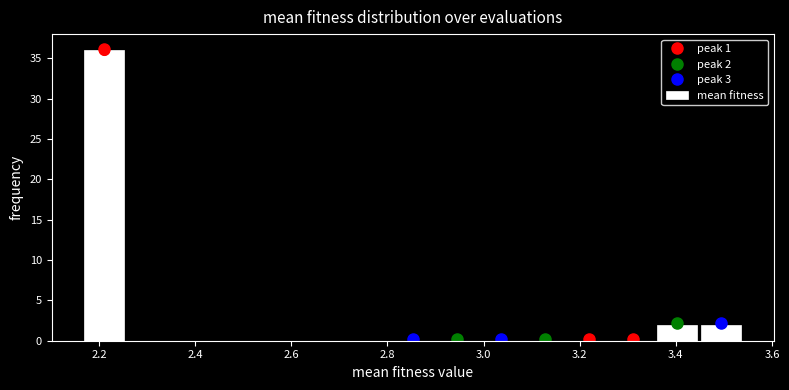

Over which range of the x-axis is the bar tallest?

2.16 to 2.26